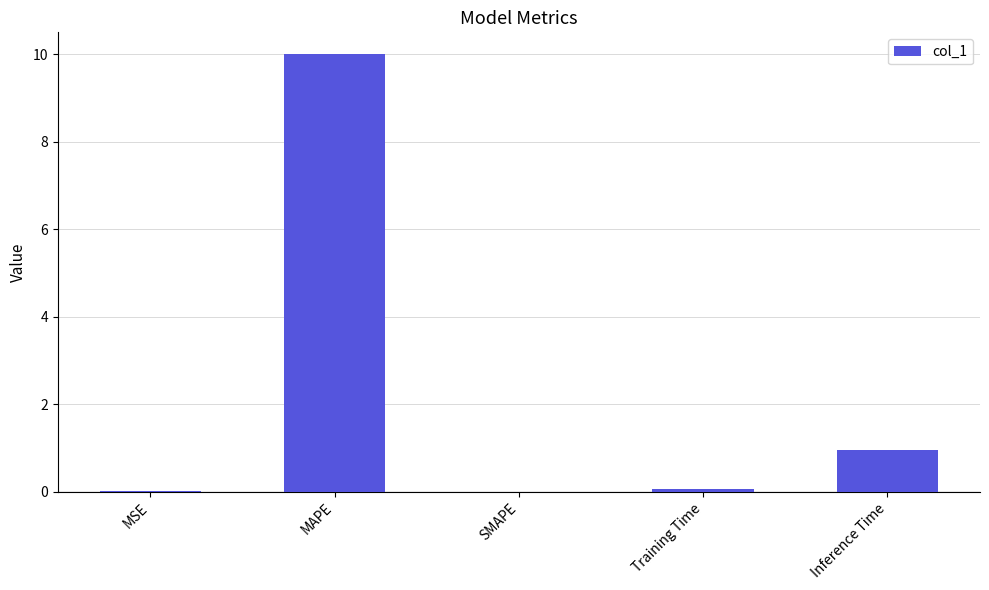

What is the greatest value displayed?

10.0